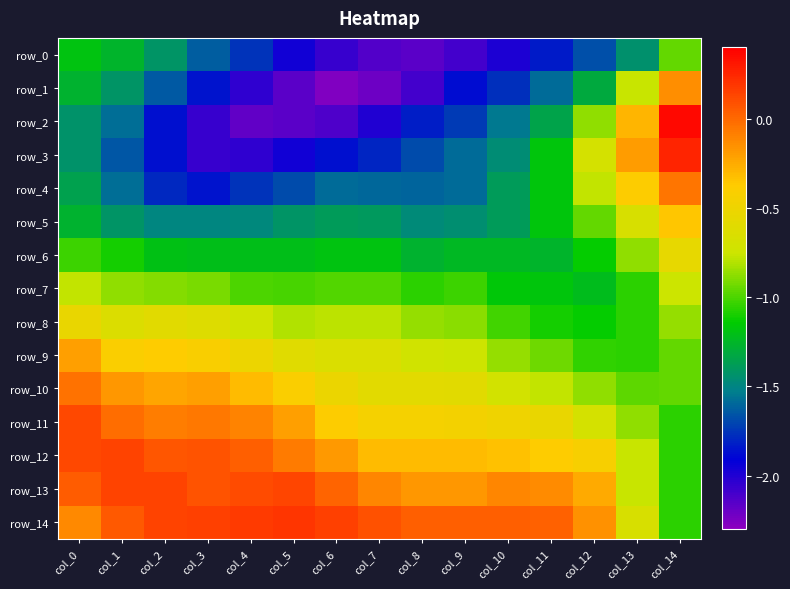

At which label does row_4 first exceed -1?

col_12